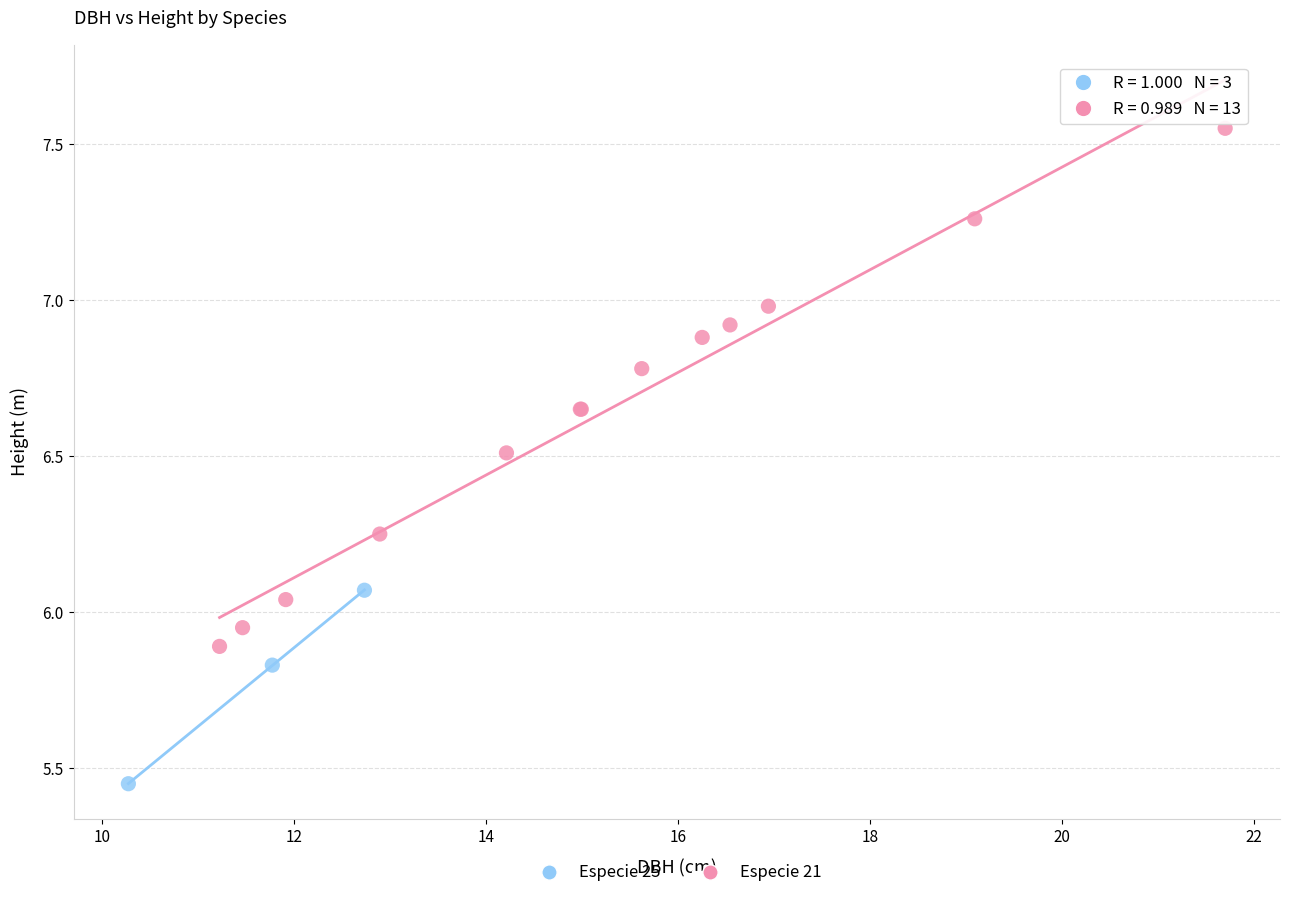

Which series reaches the minimum Y coordinate?

Especie 25